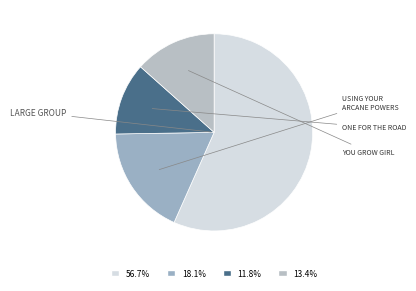

How many segments does this pie chart have?

4